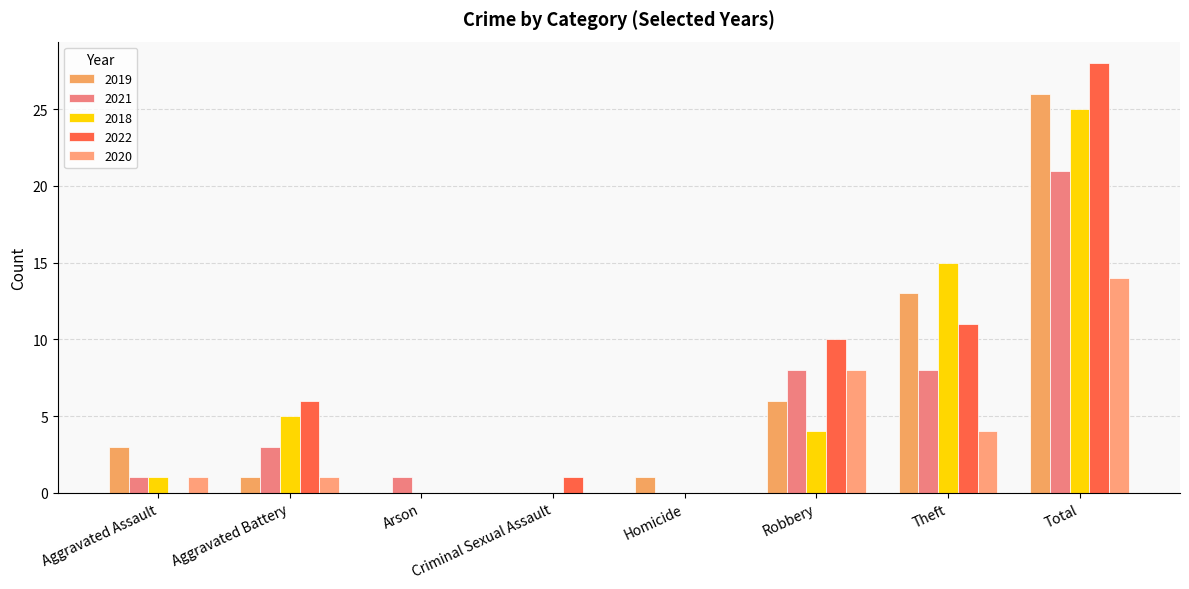

True or false: 2021 has a value of 1 at Arson.

True